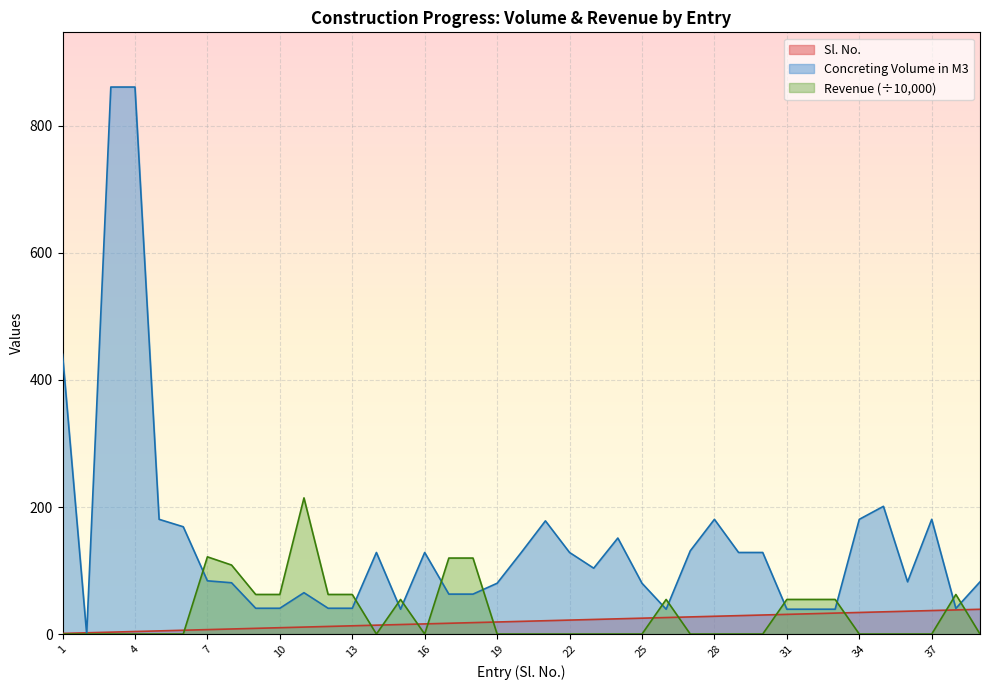

What is the average value of the Concreting Volume in M3 series?

145.3